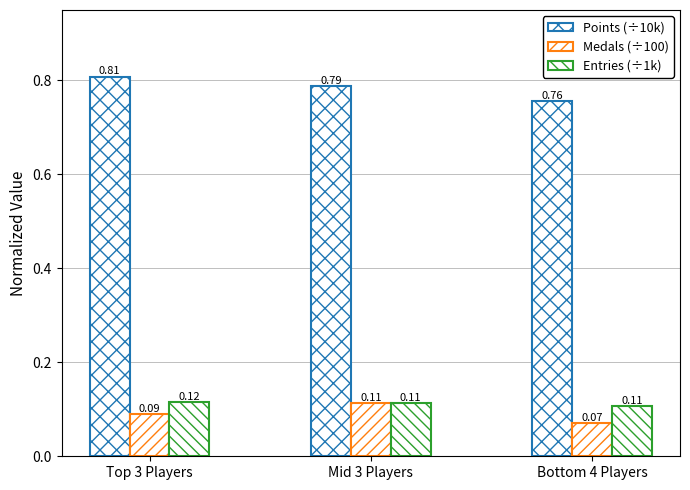

Which category has the highest value across all series?

Top 3 Players